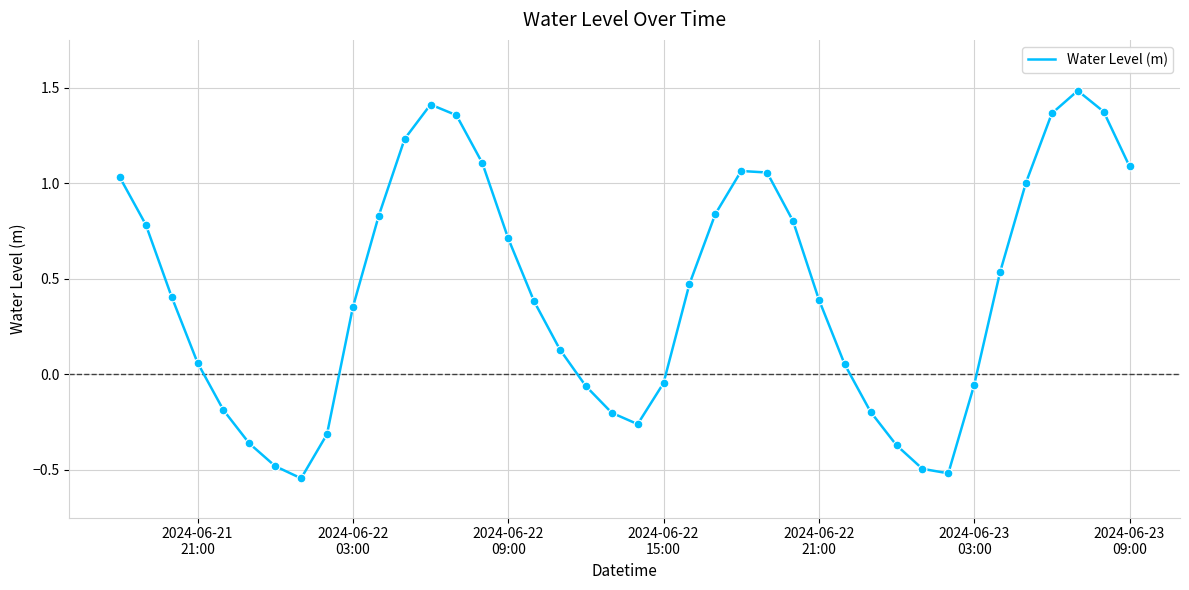

What is the maximum value shown in the chart?

1.5